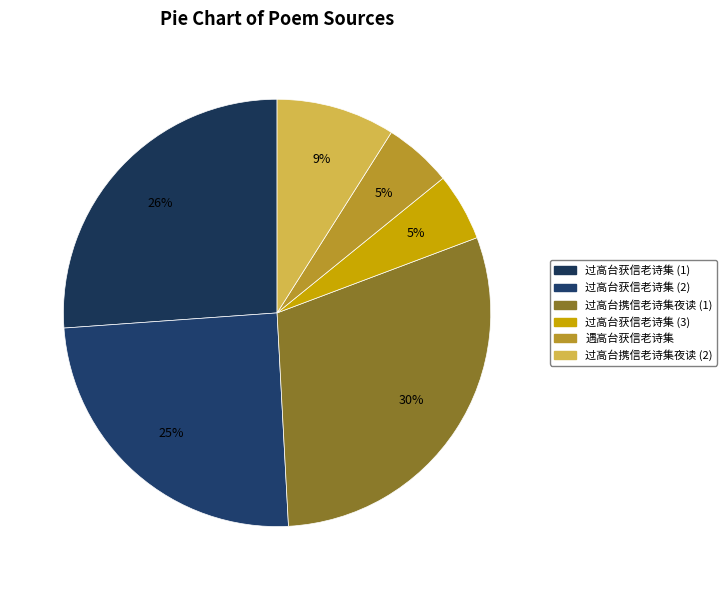

How many slices are in this pie chart?

6